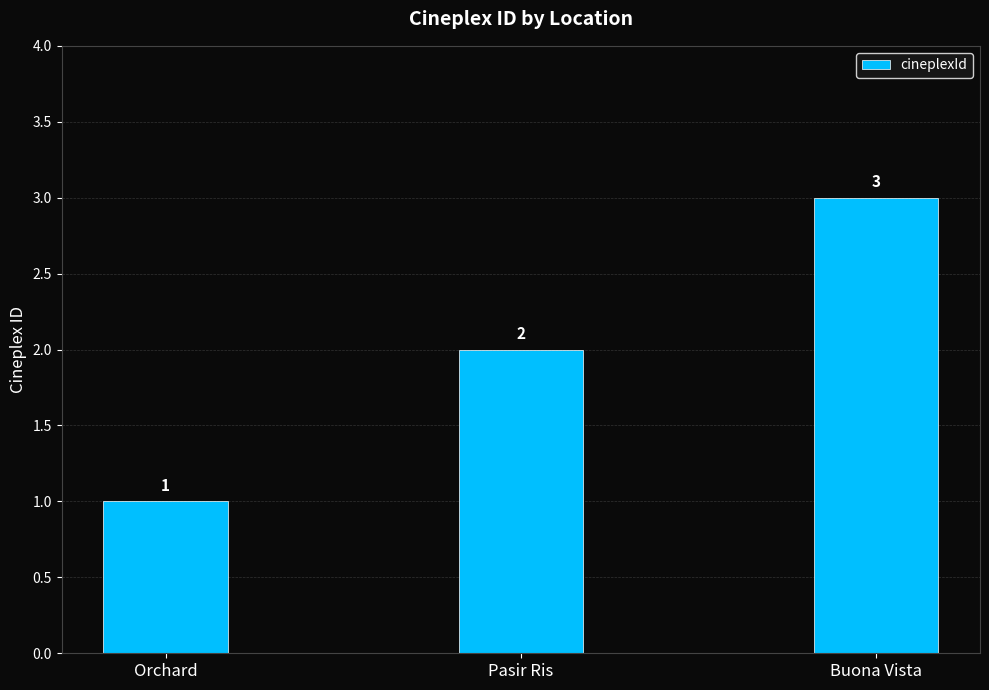

Where is the data nearest to the value 2?

Pasir Ris